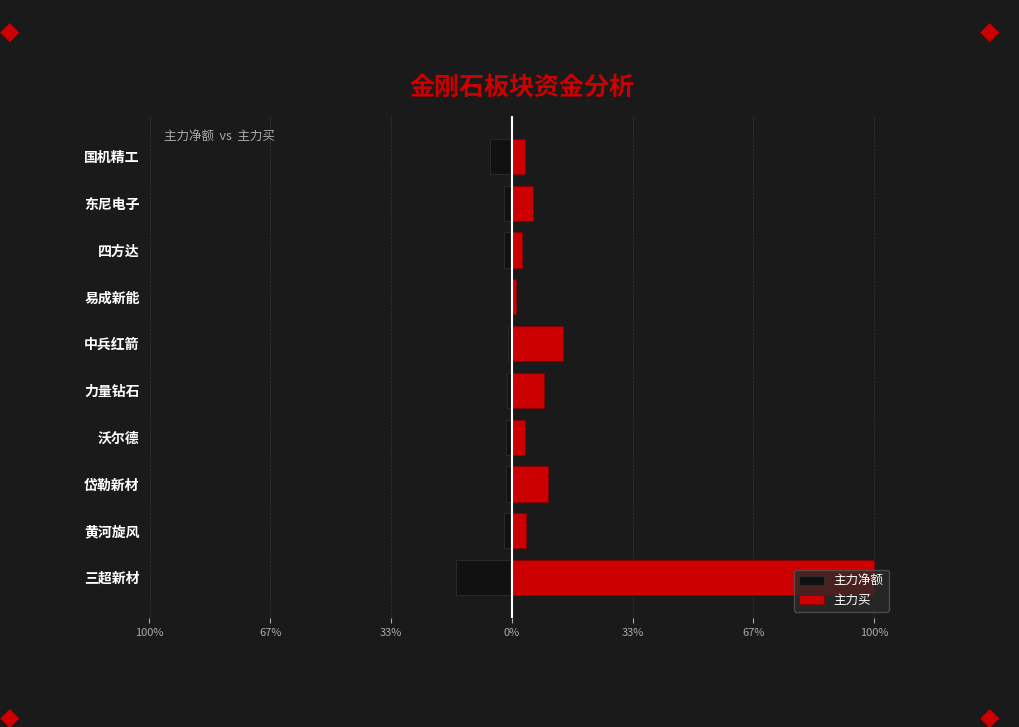

True or false: 主力买 has a value of 1.2 at 易成新能.

True